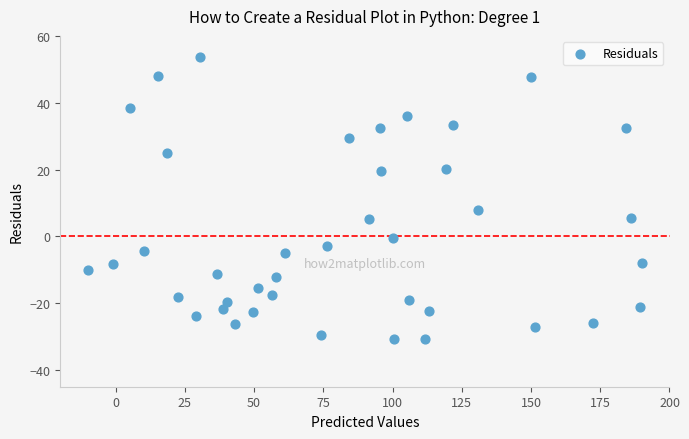

What is the range of Y values (max minus min)?

84.4